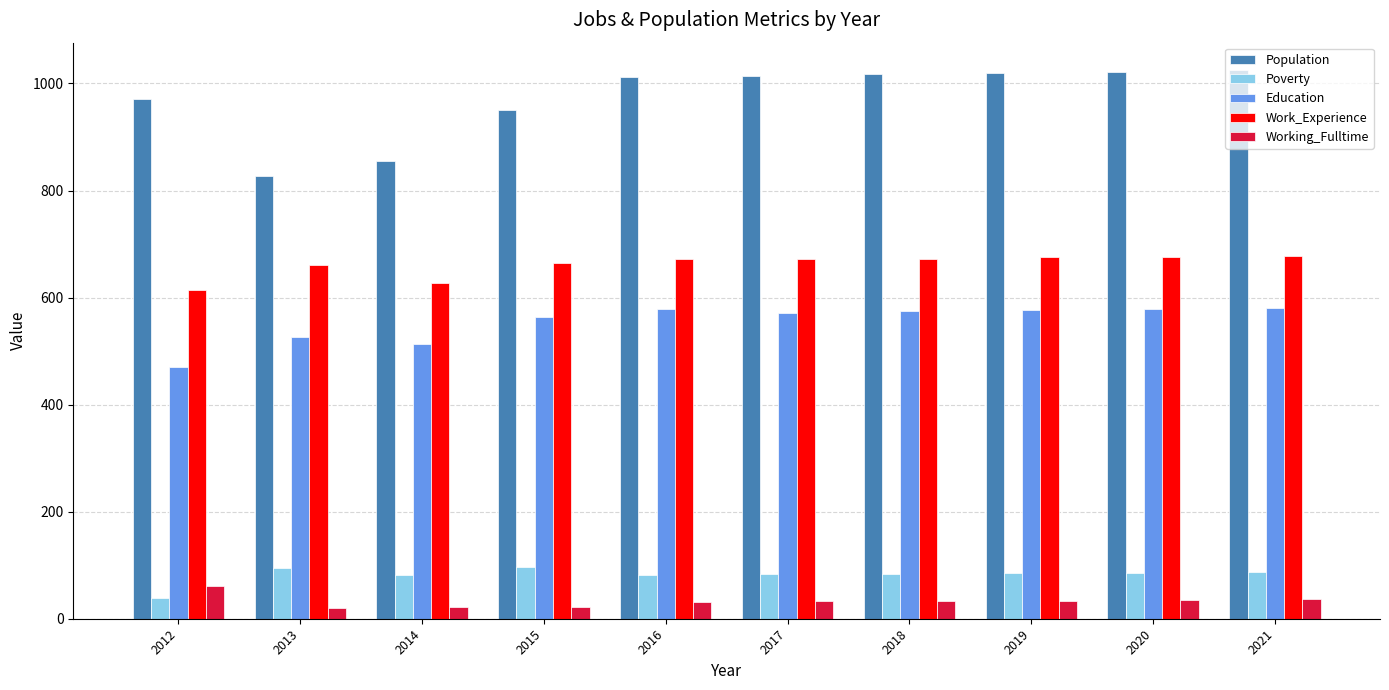

Rank the series at 2013 from lowest to highest value.

Working_Fulltime, Poverty, Education, Work_Experience, Population